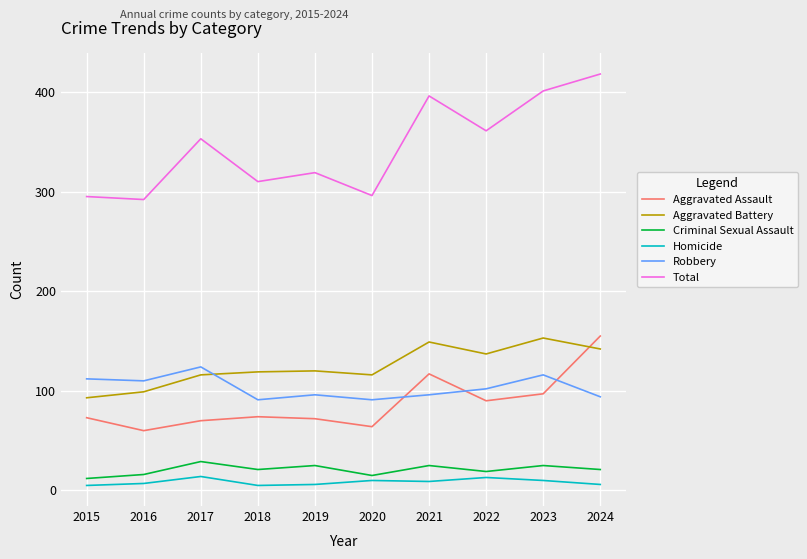

True or false: Total has more than 2 points higher than both neighbors.

True